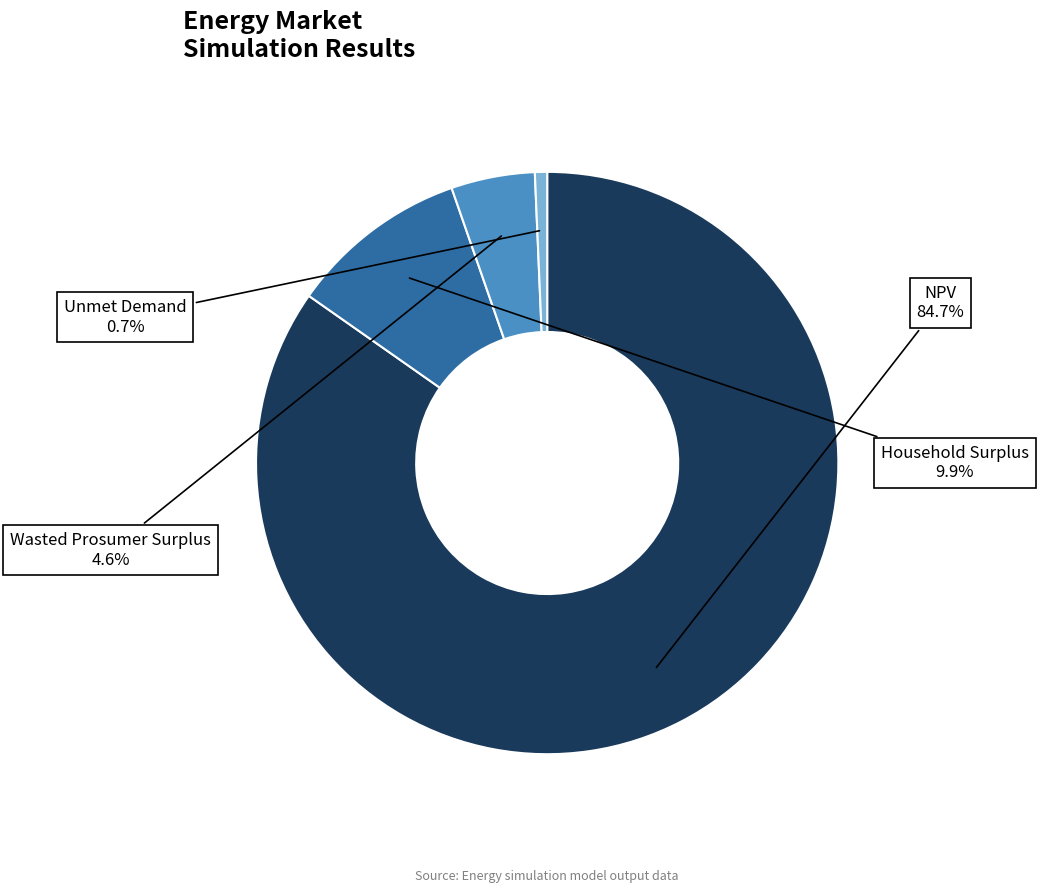

To the nearest percent, what is the difference between the largest and smallest slice percentages?

84%